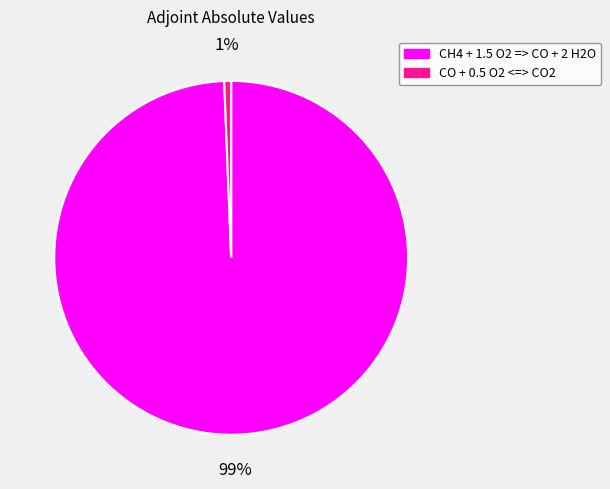

Which has a higher value, CH4 + 1.5 O2 => CO + 2 H2O or CO + 0.5 O2 <=> CO2?

CH4 + 1.5 O2 => CO + 2 H2O